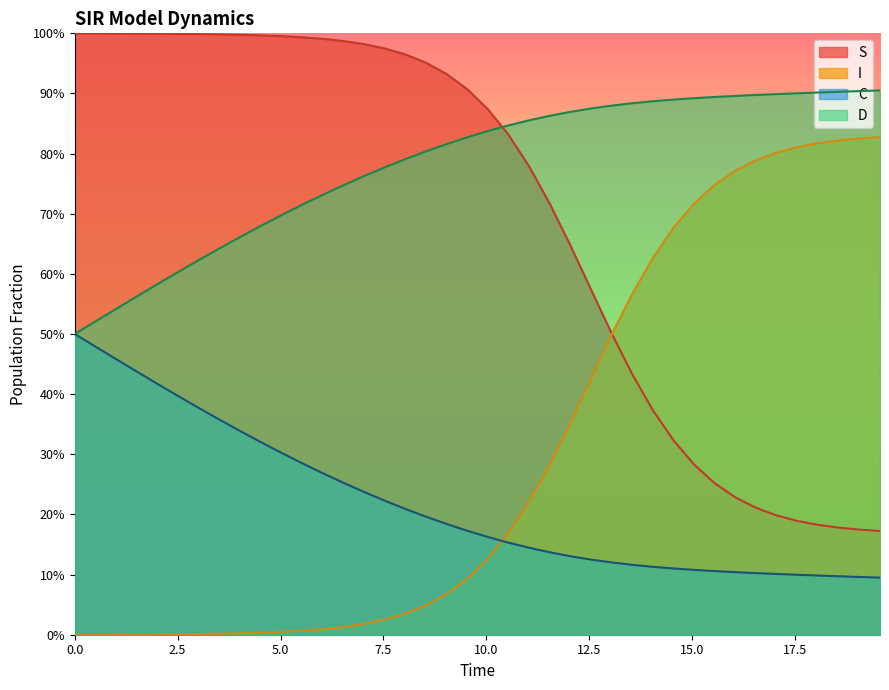

True or false: D has a value of 1.5 at 26.

False